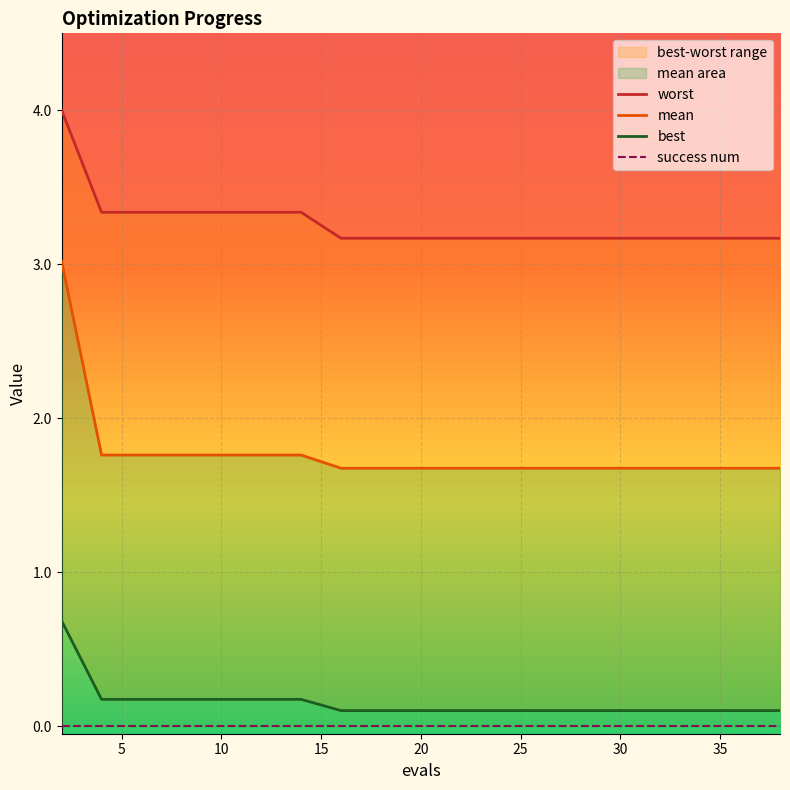

What is the highest value of the worst series?

4.0